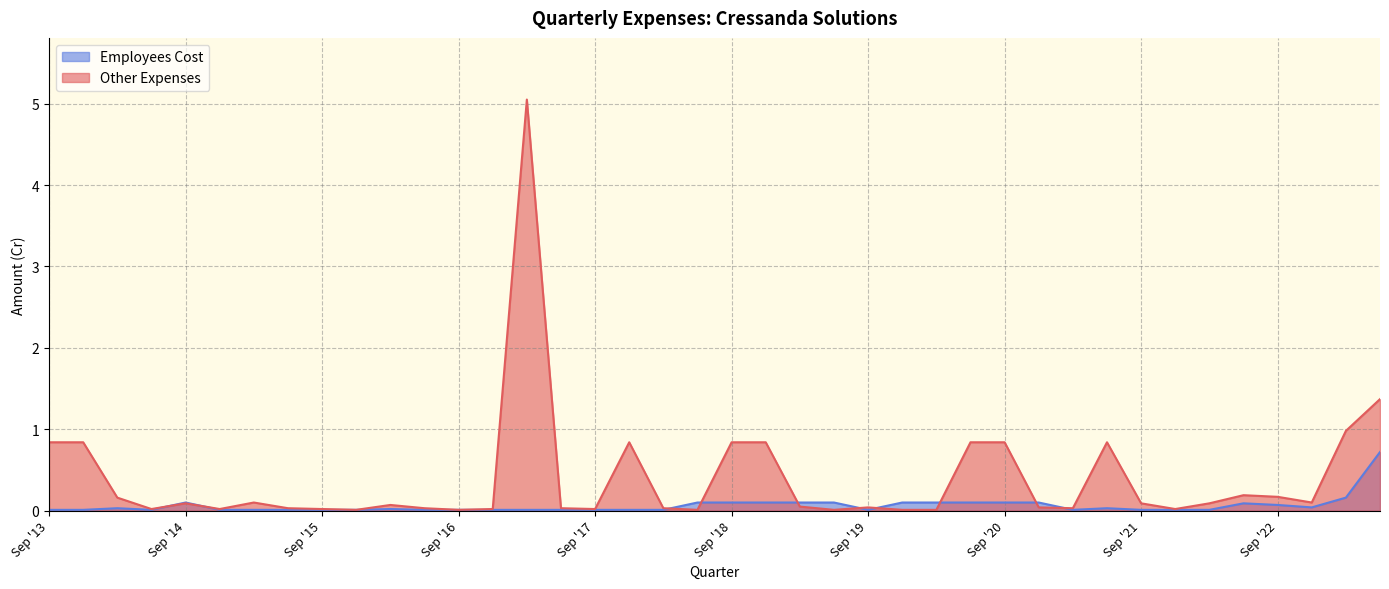

How many intersections are there between Other Expenses and Employees Cost?

10